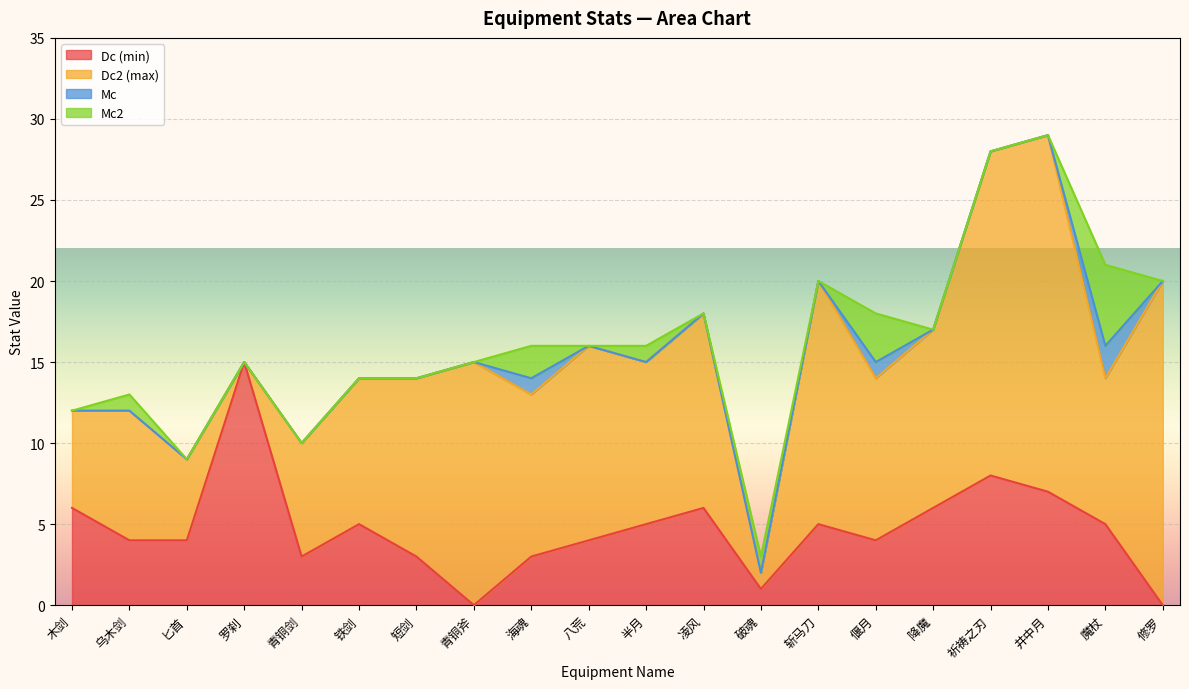

The Dc (min) series shows 12 at 祈祷之刃. True or false?

False